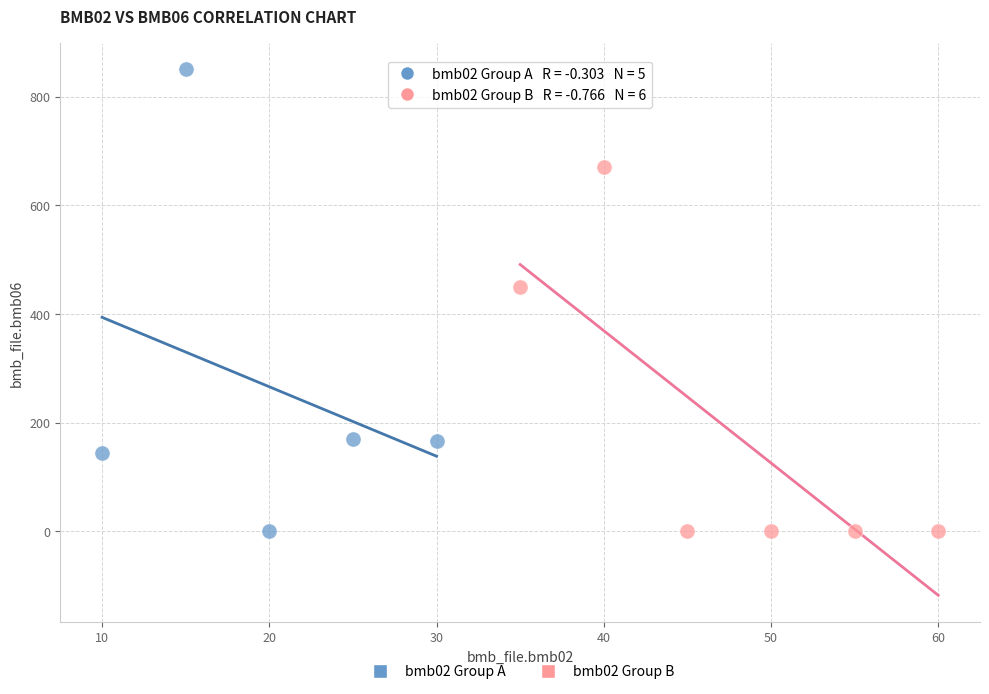

Which series reaches the maximum Y coordinate?

bmb02 Group A